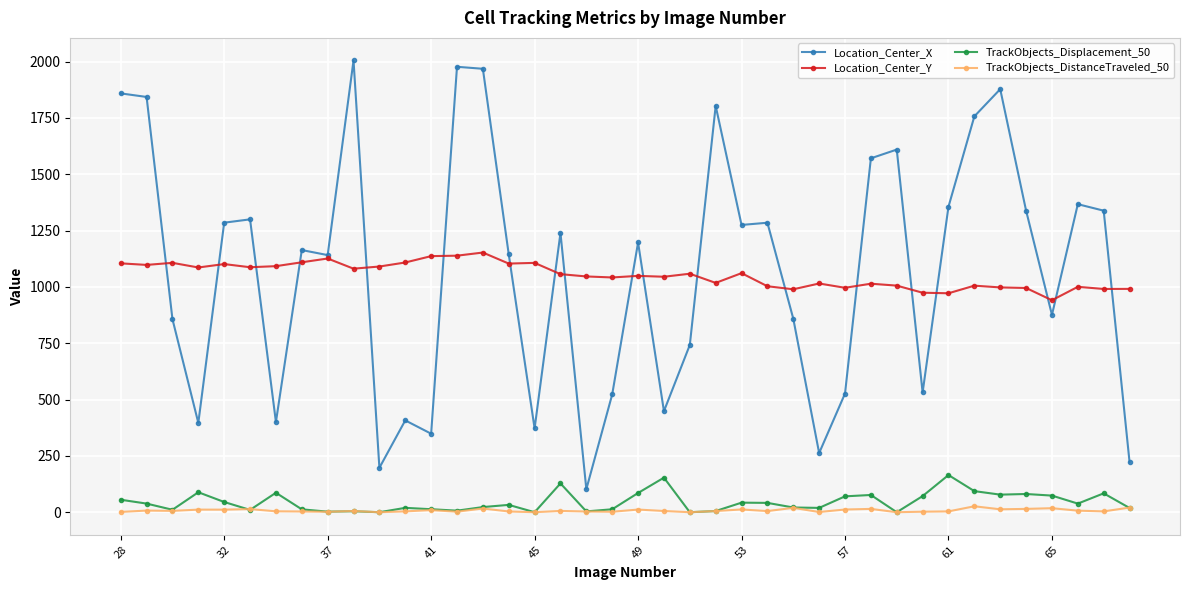

List the series in order of their peak value, lowest first.

TrackObjects_DistanceTraveled_50, TrackObjects_Displacement_50, Location_Center_Y, Location_Center_X